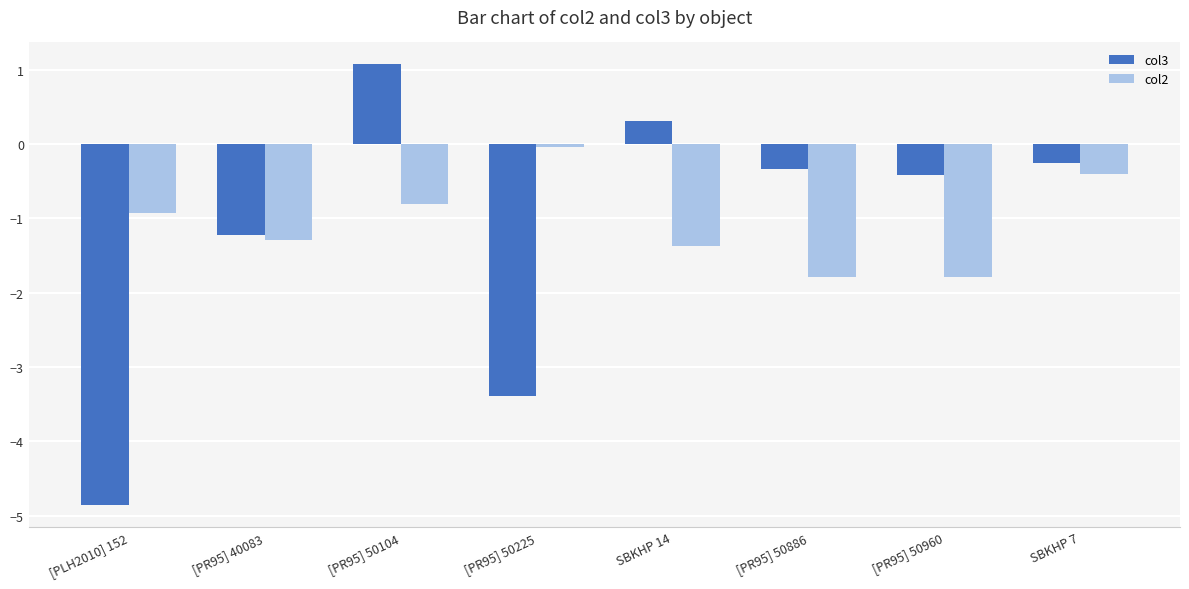

List the series in order of their peak value, lowest first.

col2, col3